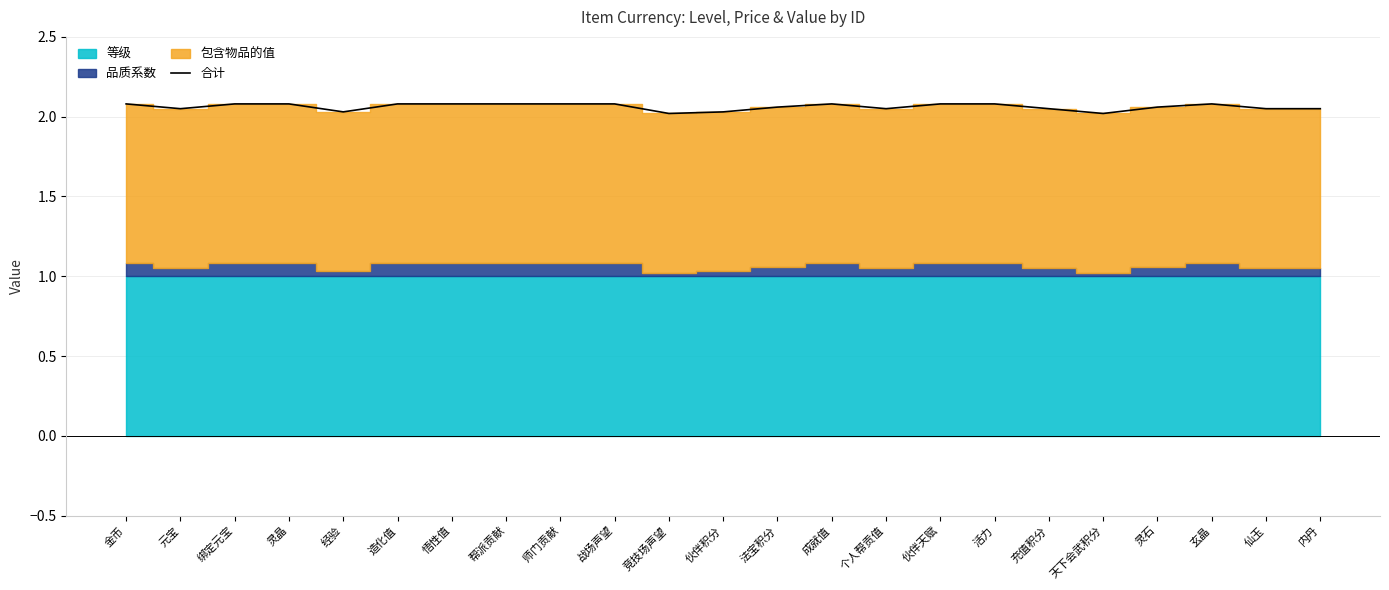

True or false: there are more than 1 points higher than both neighbors.

True